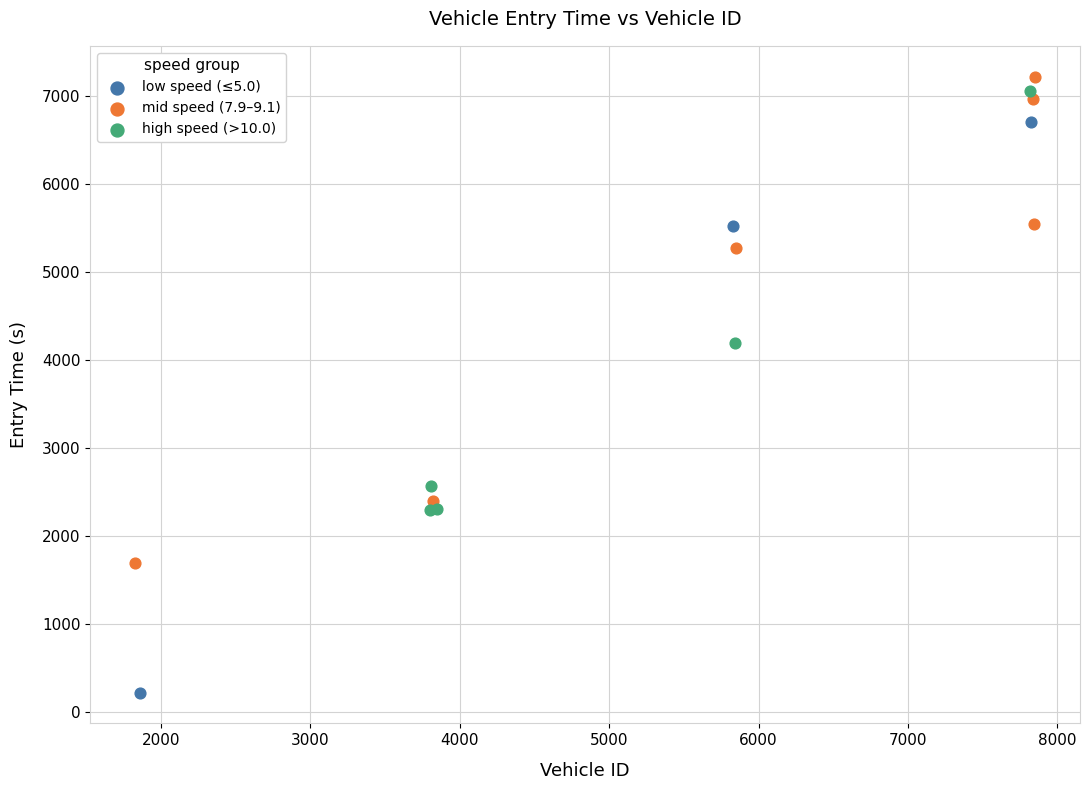

Which series has the widest spread of Y values?

low speed (≤5.0)